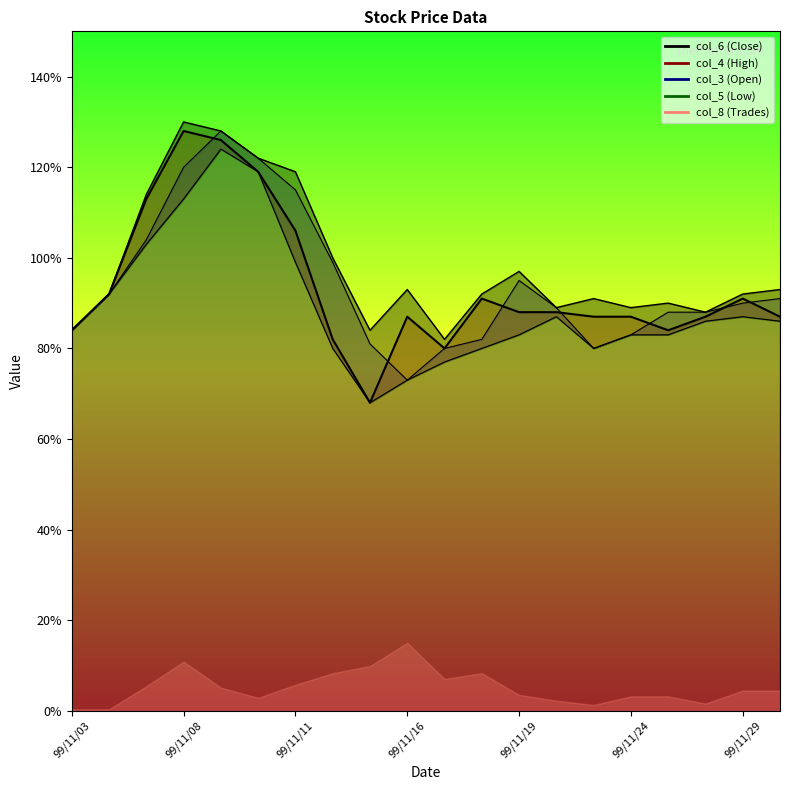

At which label is col_5 closest to 0?

99/11/15